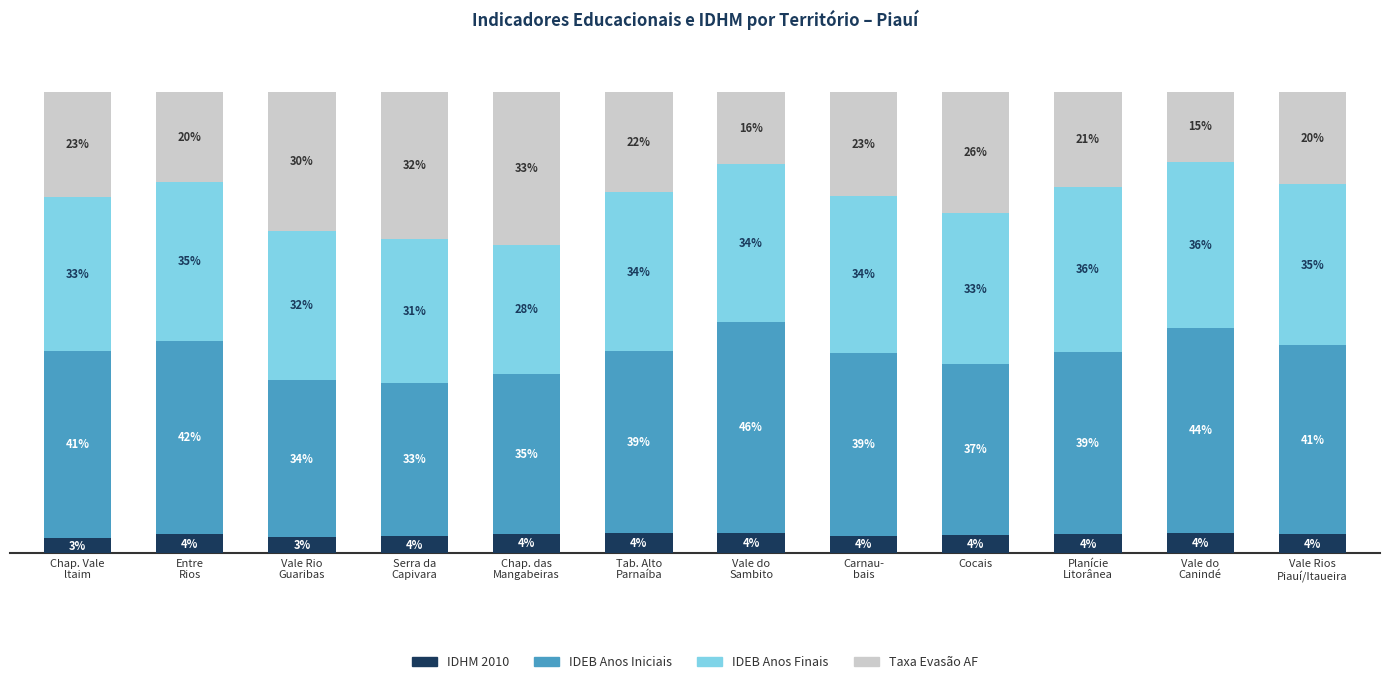

What position from the left is Cocais?

9